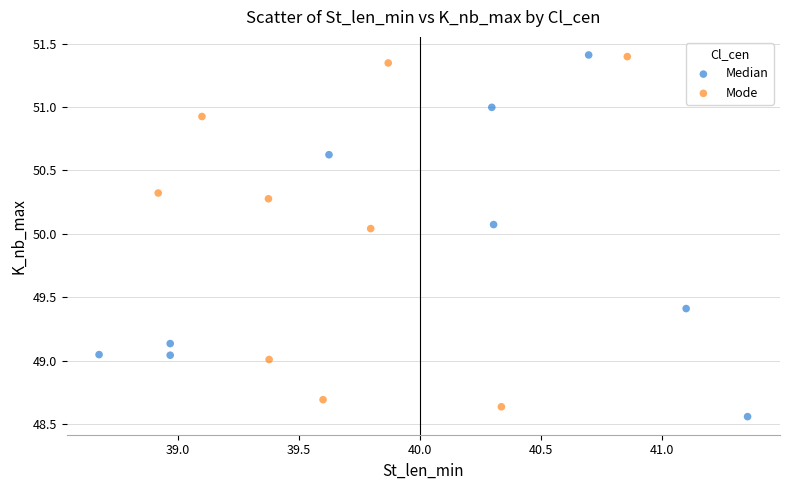

Which series reaches the minimum Y coordinate?

Median